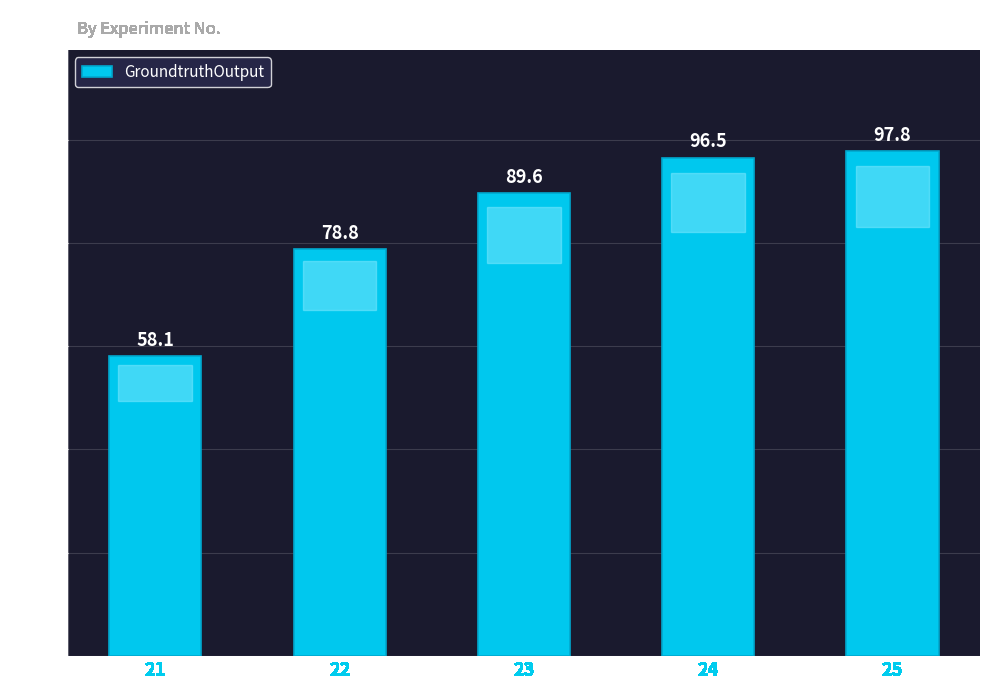

What is the minimum value shown in the chart?

58.1